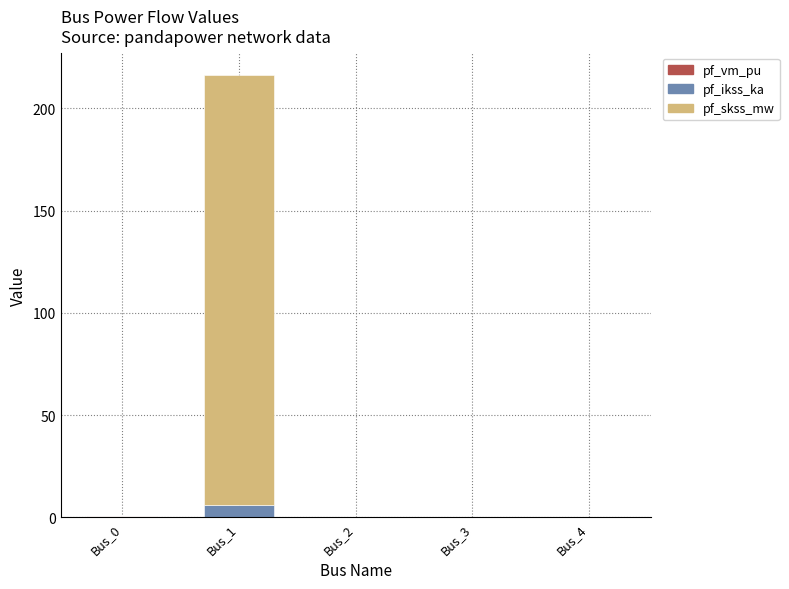

At which category is the sum across all series the highest?

Bus_1